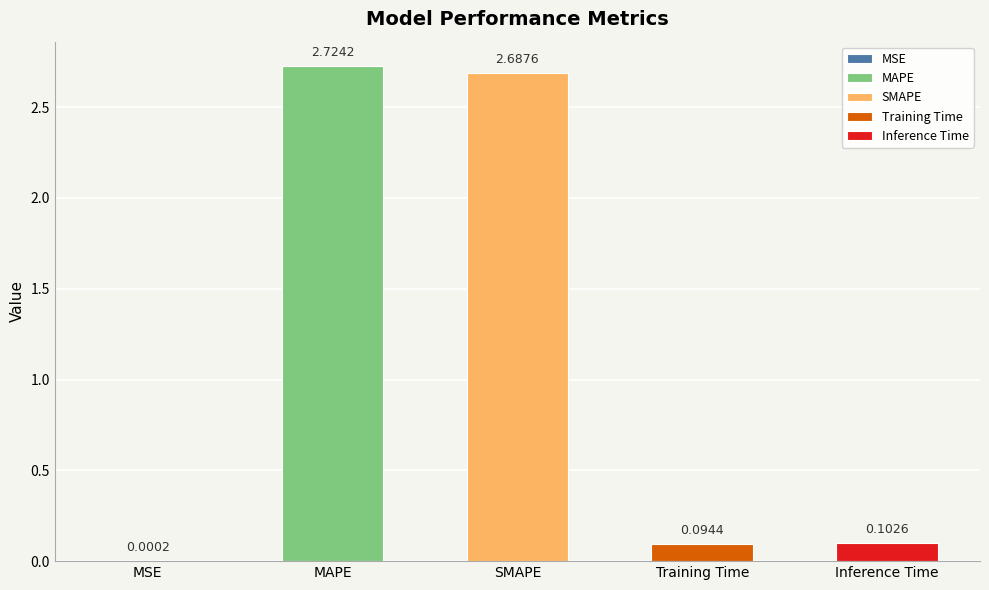

Where is the data nearest to the value 1?

Inference Time